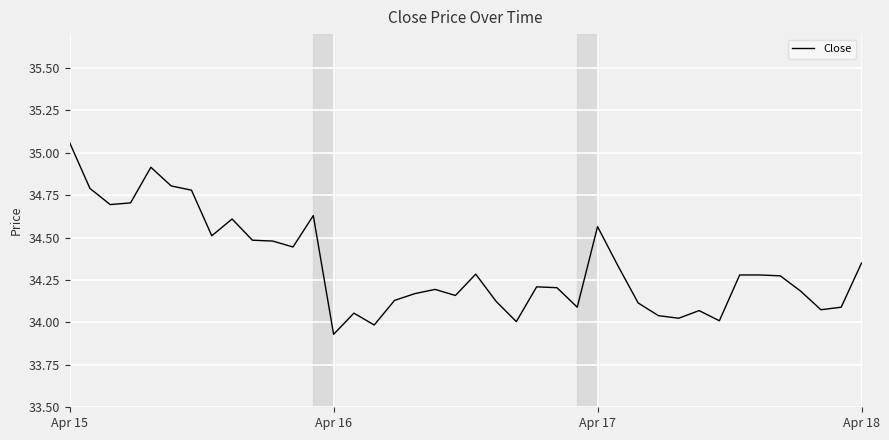

What is the difference between the maximum and minimum values?

1.1